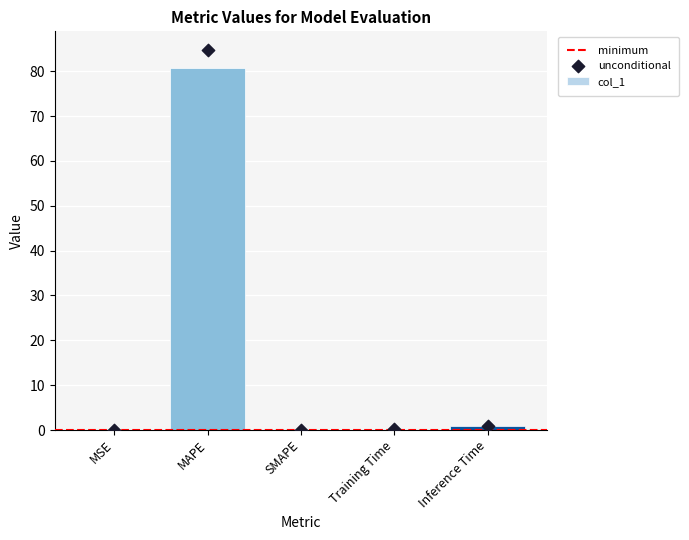

What is the change in value from Training Time to Inference Time?

+0.8